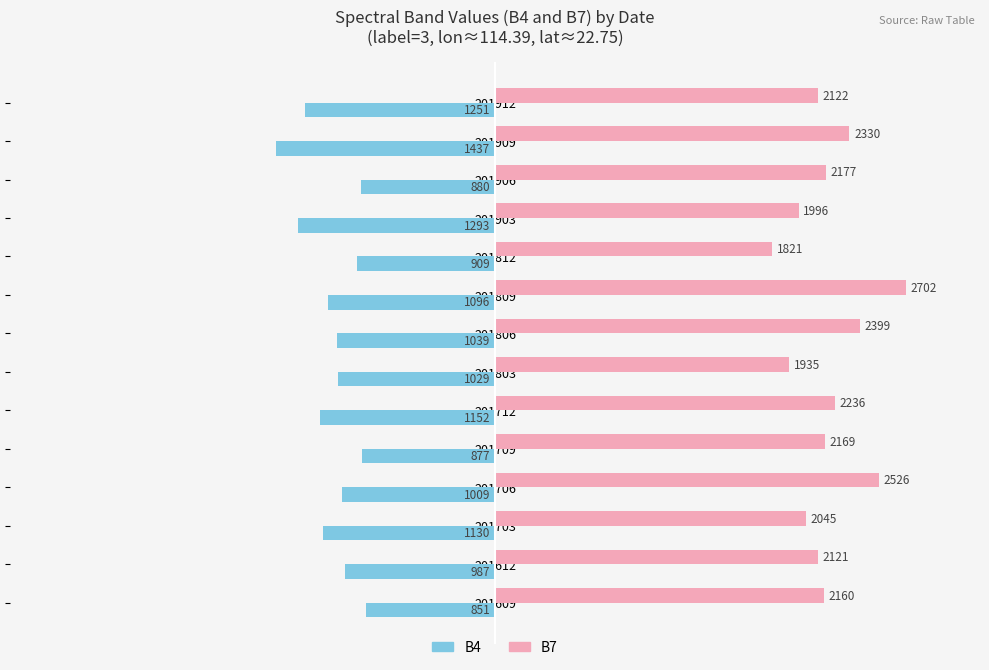

Which series has the widest spread of values?

B7